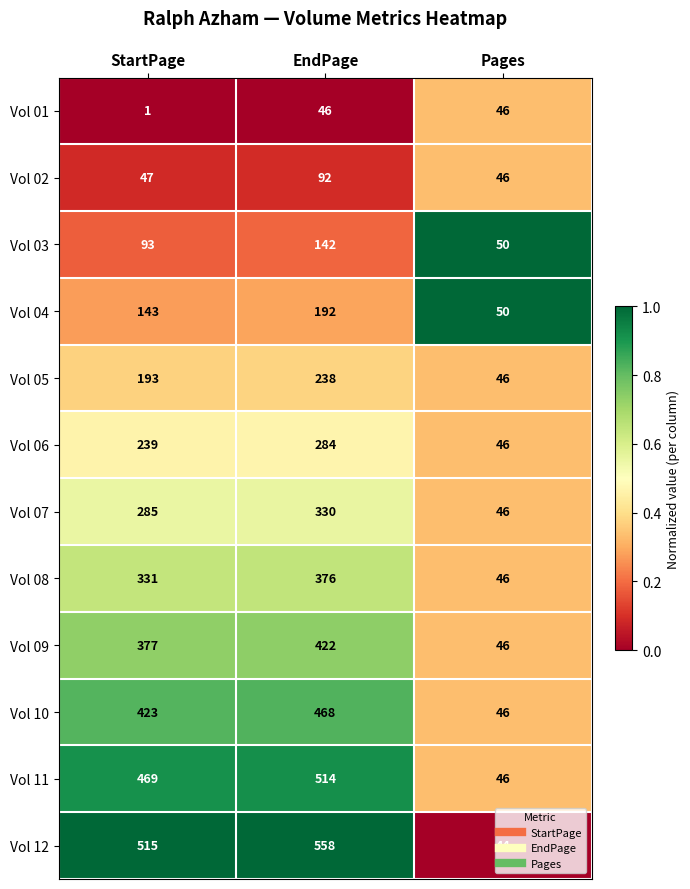

What is the difference between the second highest and minimum values in the Vol 08 series?

285